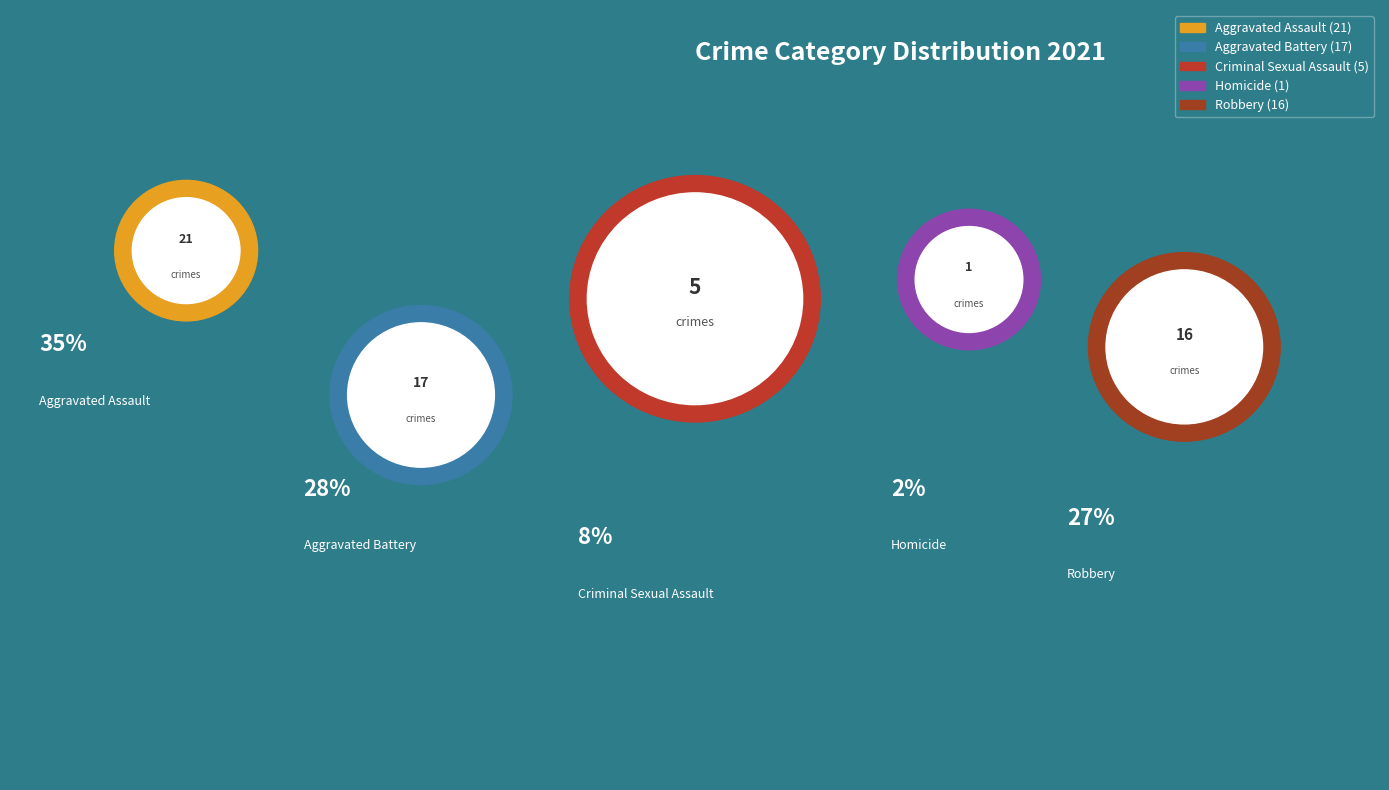

Rank the categories by value from lowest to highest.

Homicide, Criminal Sexual Assault, Robbery, Aggravated Battery, Aggravated Assault